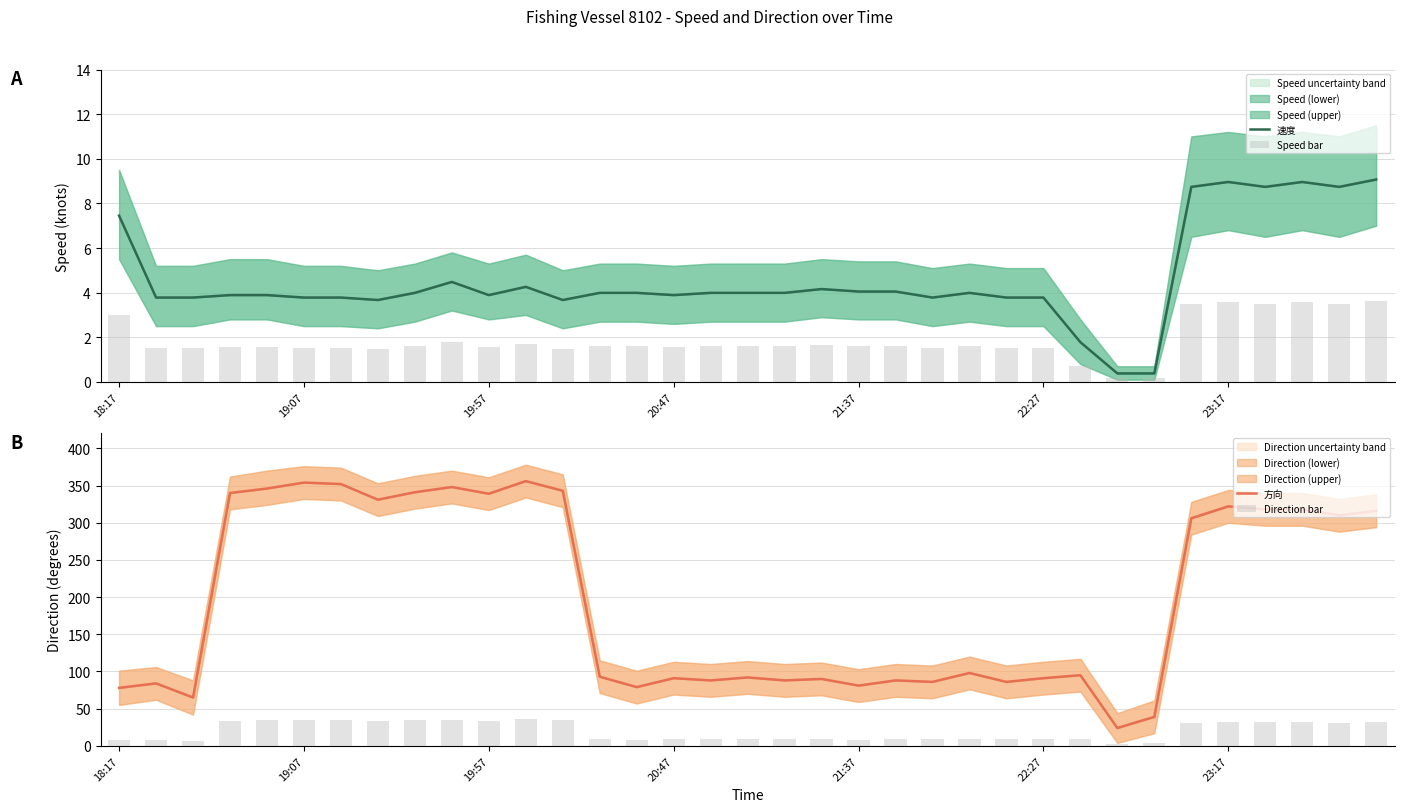

What is the total value across all series at 23?

113.4